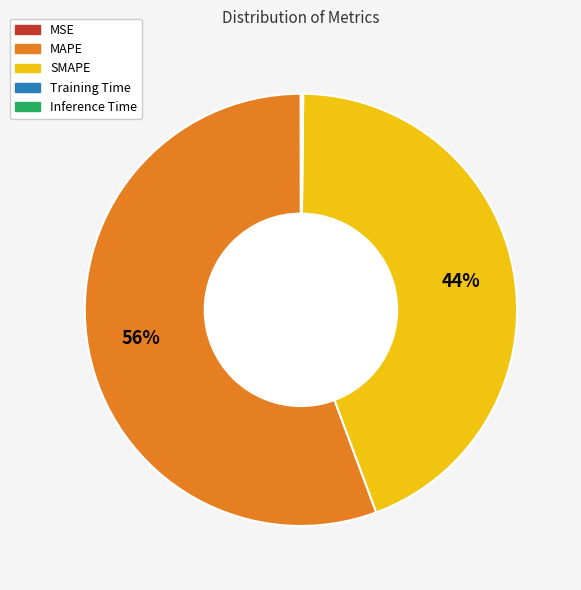

Does any single category account for the majority?

Yes